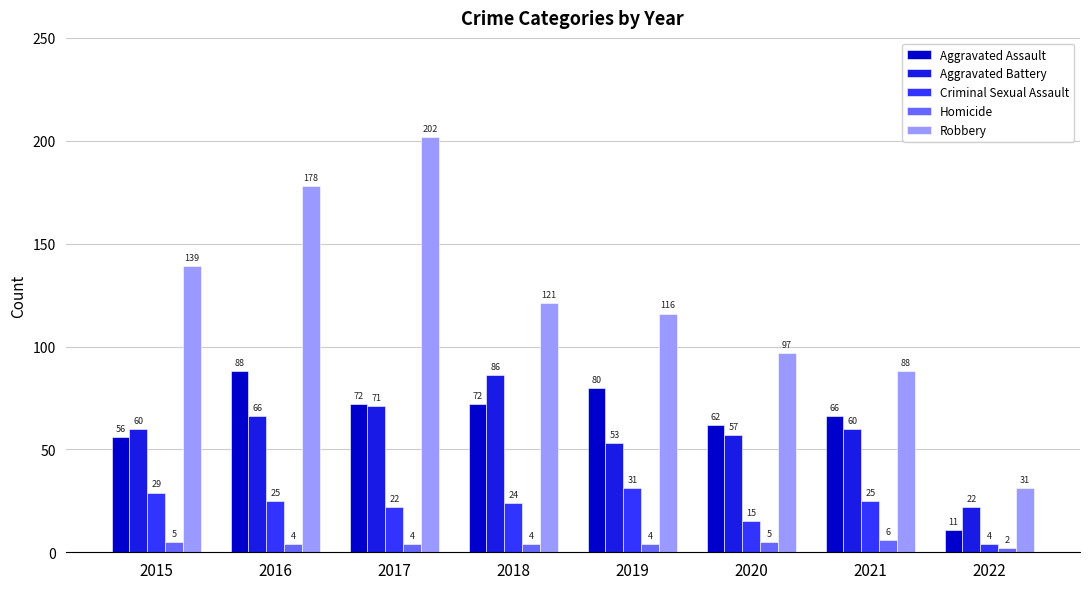

How many groups of bars are there?

8